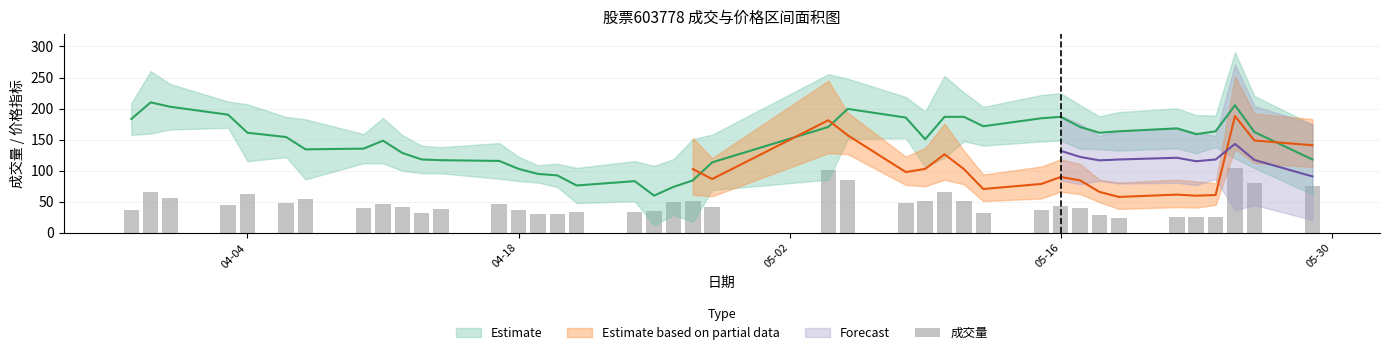

The value at 26 is 22.3. True or false?

False